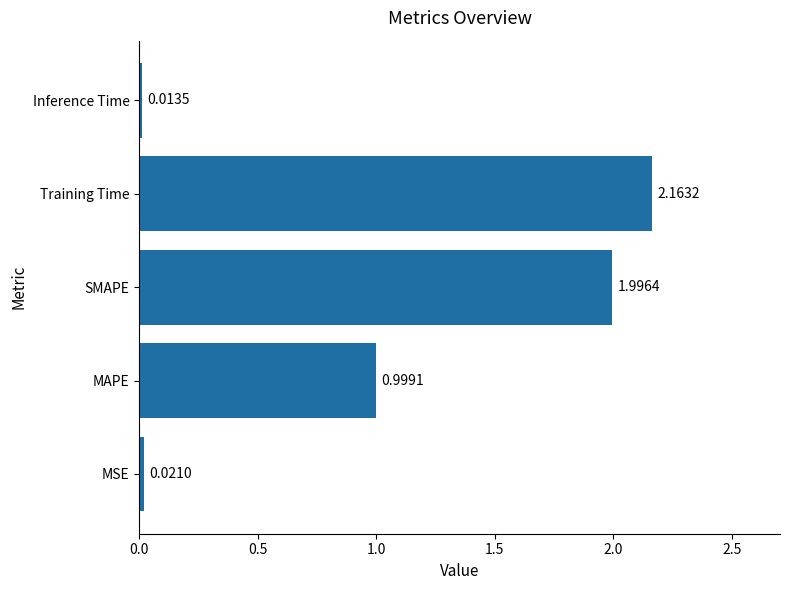

List the labels in order of value, largest first.

Training Time, SMAPE, MAPE, MSE, Inference Time